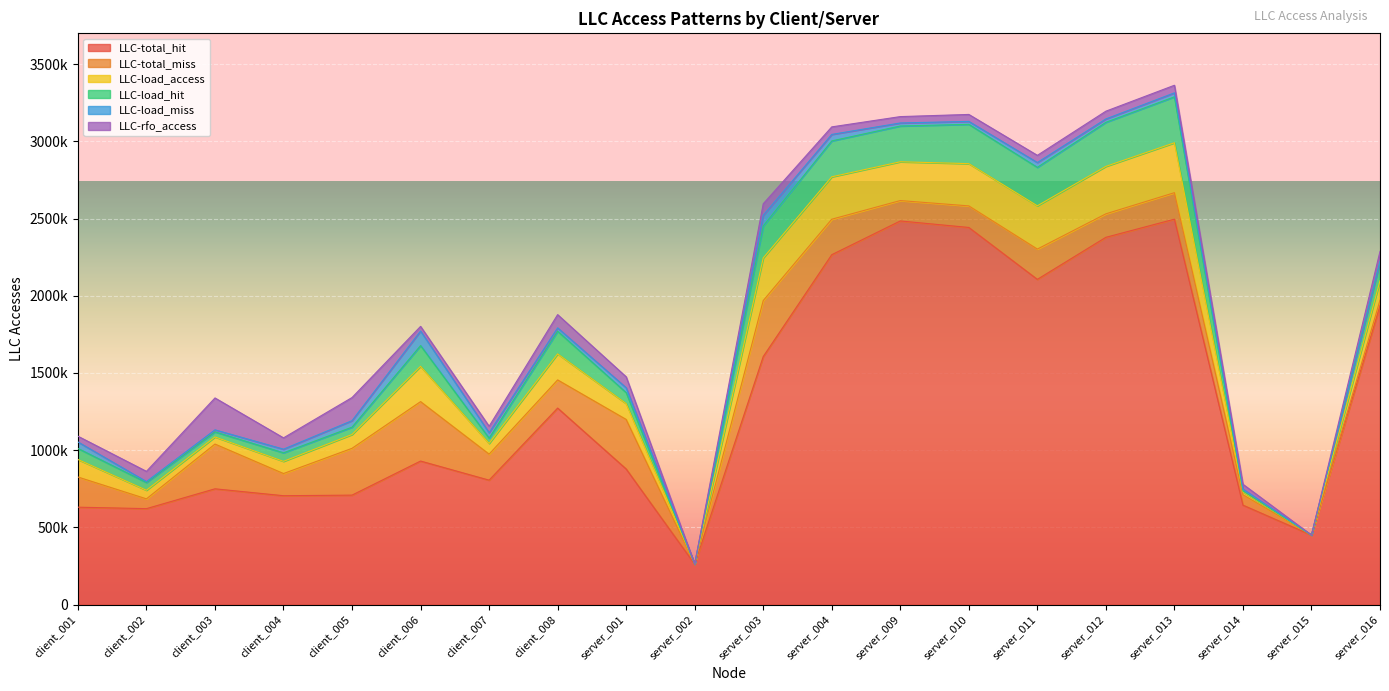

Which series has the widest spread of values?

LLC-total_hit